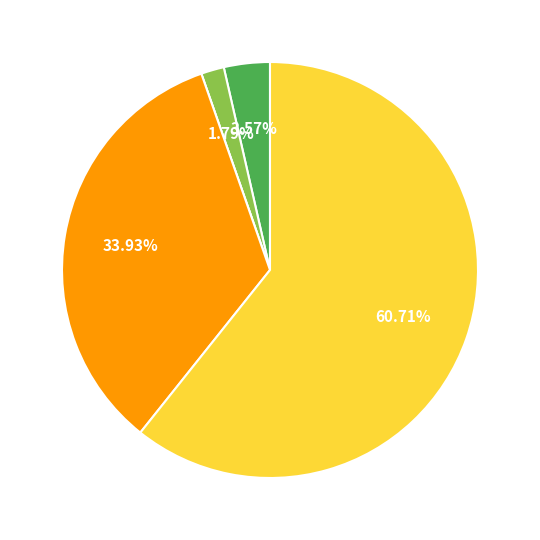

Is there any slice that represents more than half of the pie?

Yes